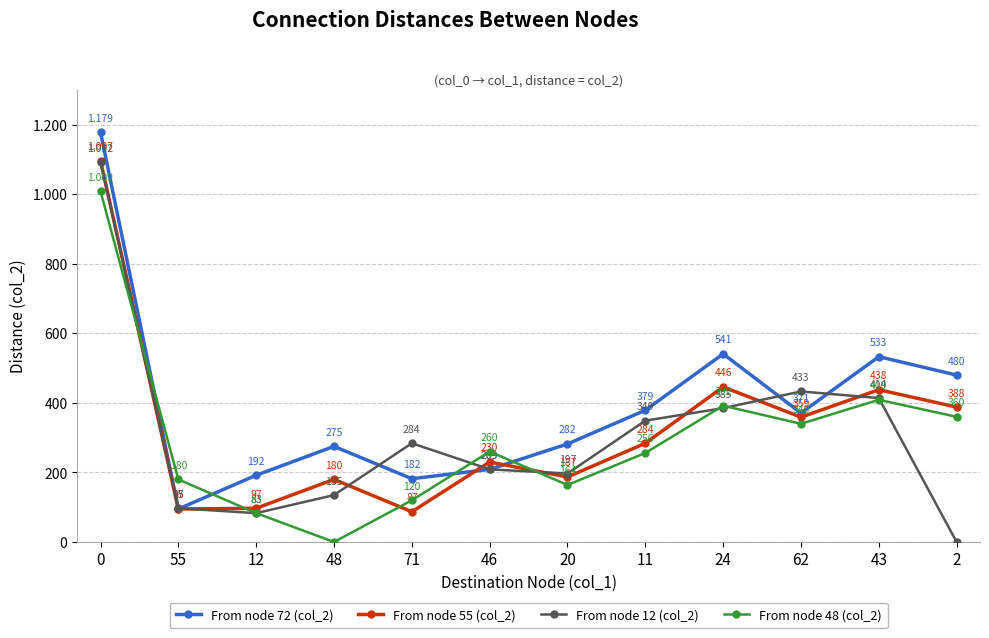

What is the label of the 12th point from the left?

2